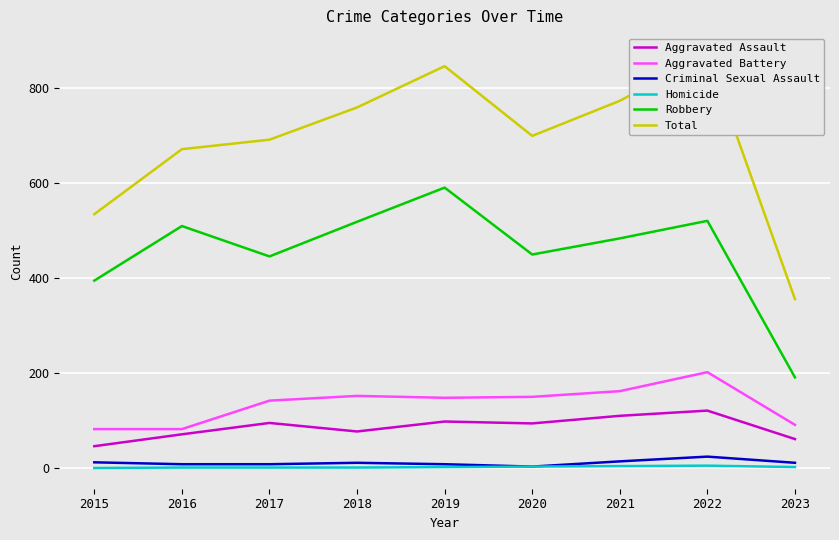

True or false: Aggravated Battery and Criminal Sexual Assault cross at least once.

False